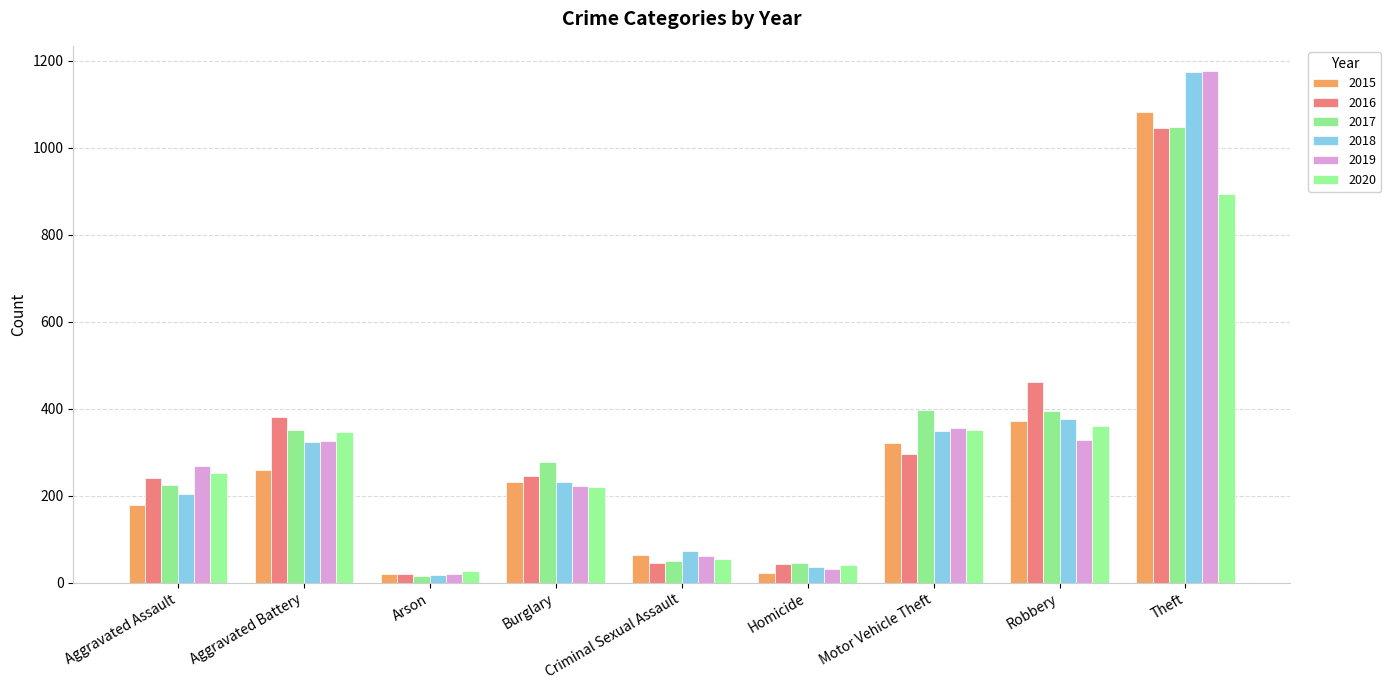

Are the bars horizontal?

No